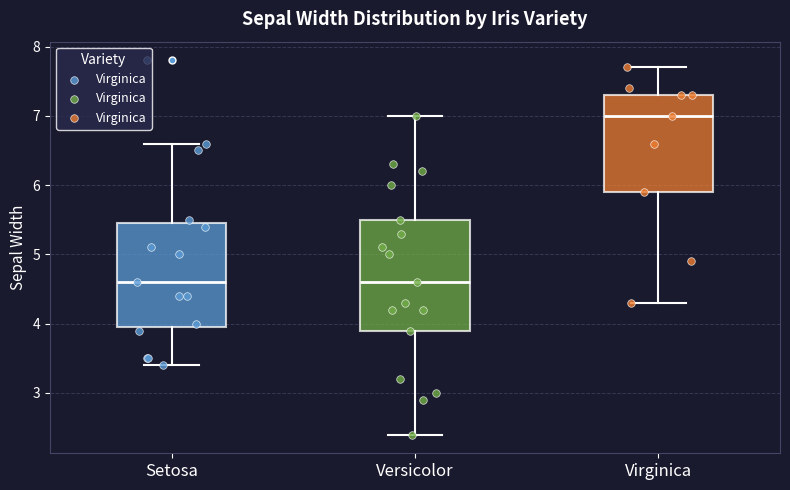

Reading left to right, read every box against the y-axis: the position of its median line, the range the box covers, and the ends of its whiskers. The values are not printed on the chart, so give them approximately, as read against the axis.

Setosa: median 4.6, box 4.0 to 5.5, whiskers 3.4 to 6.6
Versicolor: median 4.6, box 3.9 to 5.5, whiskers 2.4 to 7.0
Virginica: median 7.0, box 5.9 to 7.3, whiskers 4.3 to 7.7